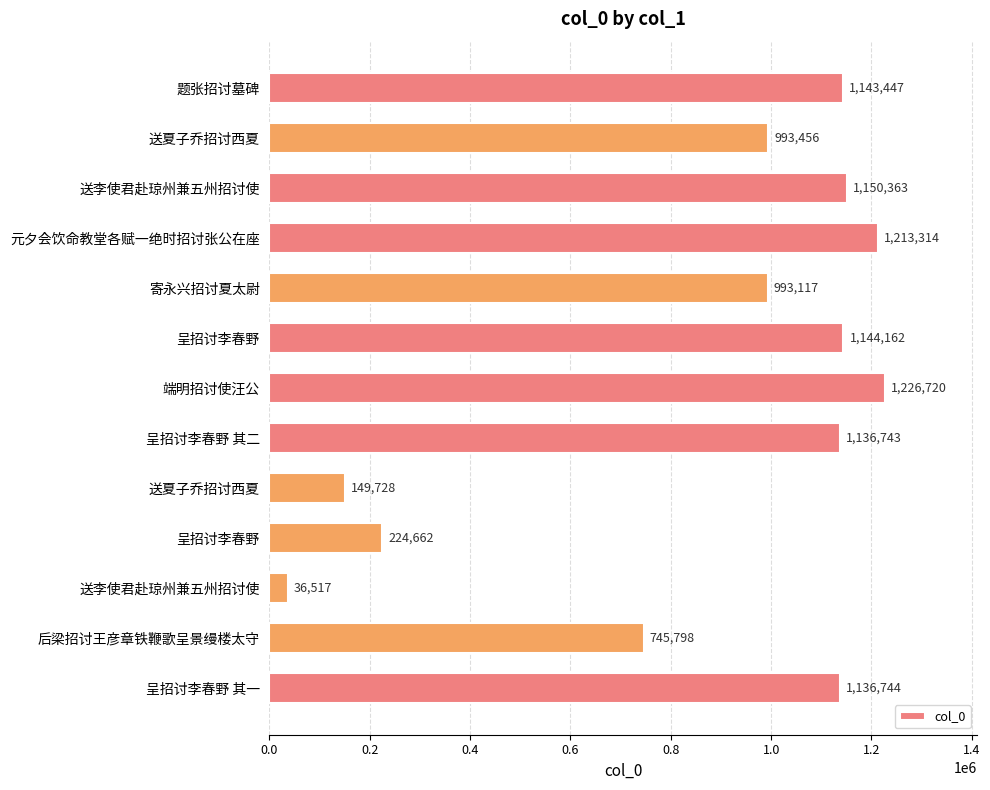

How many bars are there in total?

13